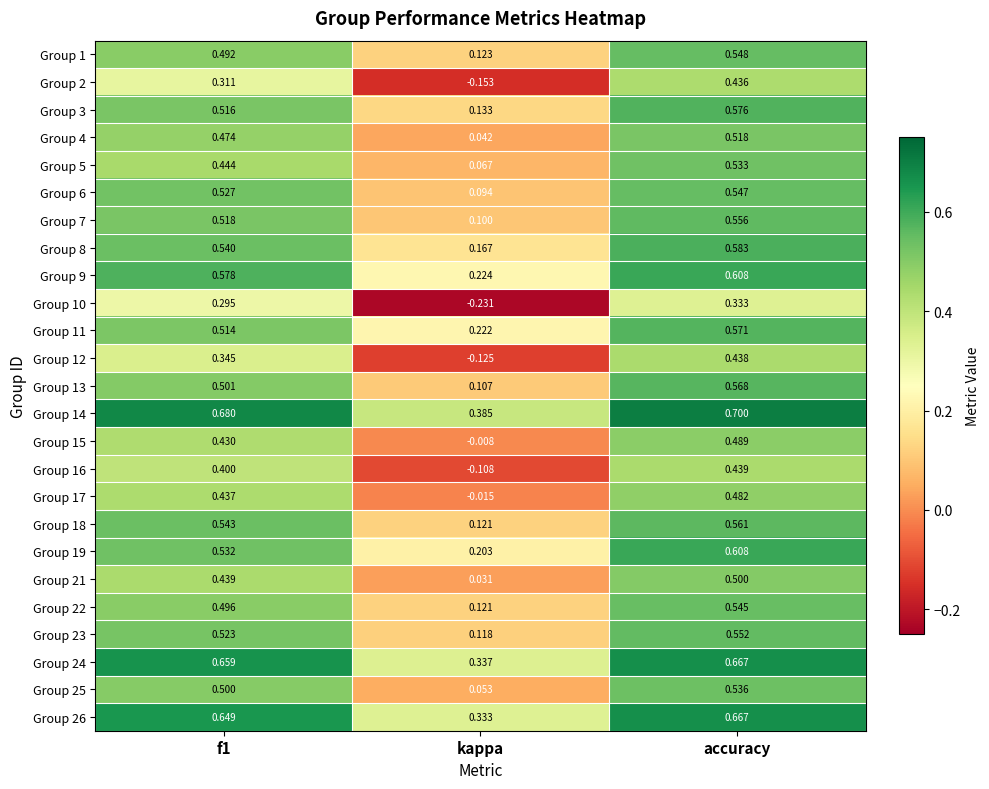

At how many categories does at least one series exceed 0?

3